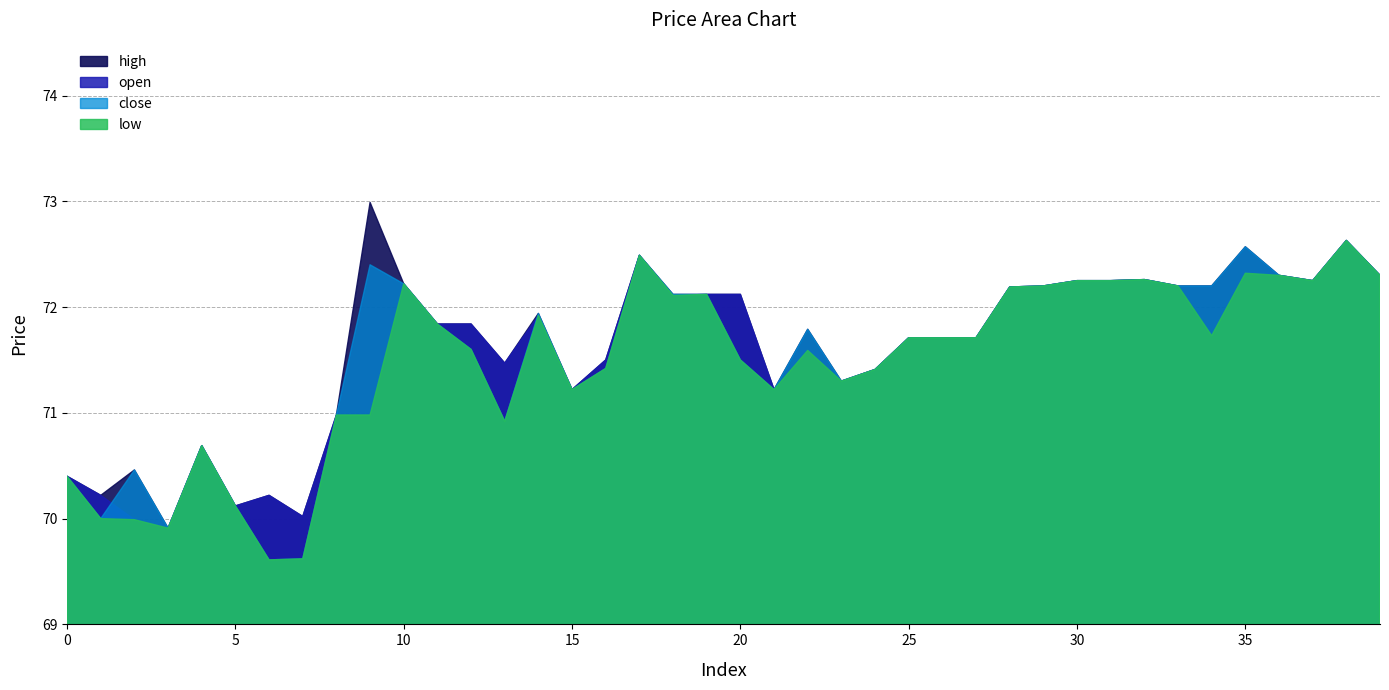

Reading left to right, list all the values displayed in this chart.

open: 70.4	70.2	70.0	69.9	70.7	70.1	70.2	70.0	71.0	71.0	72.2	71.8	71.8	71.5	71.9	71.2	71.5	72.5	72.1	72.1	72.1	71.2	71.6	71.3	71.4	71.7	71.7	71.7	72.2	72.2	72.2	72.2	72.3	72.2	71.7	72.3	72.3	72.2	72.6	72.3
close: 70.4	70.0	70.5	69.9	70.7	70.1	69.6	69.6	71.0	72.4	72.2	71.8	71.6	70.9	71.9	71.2	71.4	72.5	72.1	72.1	71.5	71.2	71.8	71.3	71.4	71.7	71.7	71.7	72.2	72.2	72.2	72.2	72.3	72.2	72.2	72.6	72.3	72.2	72.6	72.3
high: 70.4	70.2	70.5	69.9	70.7	70.1	70.2	70.0	71.0	73.0	72.2	71.8	71.8	71.5	71.9	71.2	71.5	72.5	72.1	72.1	72.1	71.2	71.8	71.3	71.4	71.7	71.7	71.7	72.2	72.2	72.2	72.2	72.3	72.2	72.2	72.6	72.3	72.2	72.6	72.3
low: 70.4	70.0	70.0	69.9	70.7	70.1	69.6	69.6	71.0	71.0	72.2	71.8	71.6	70.9	71.9	71.2	71.4	72.5	72.1	72.1	71.5	71.2	71.6	71.3	71.4	71.7	71.7	71.7	72.2	72.2	72.2	72.2	72.3	72.2	71.7	72.3	72.3	72.2	72.6	72.3